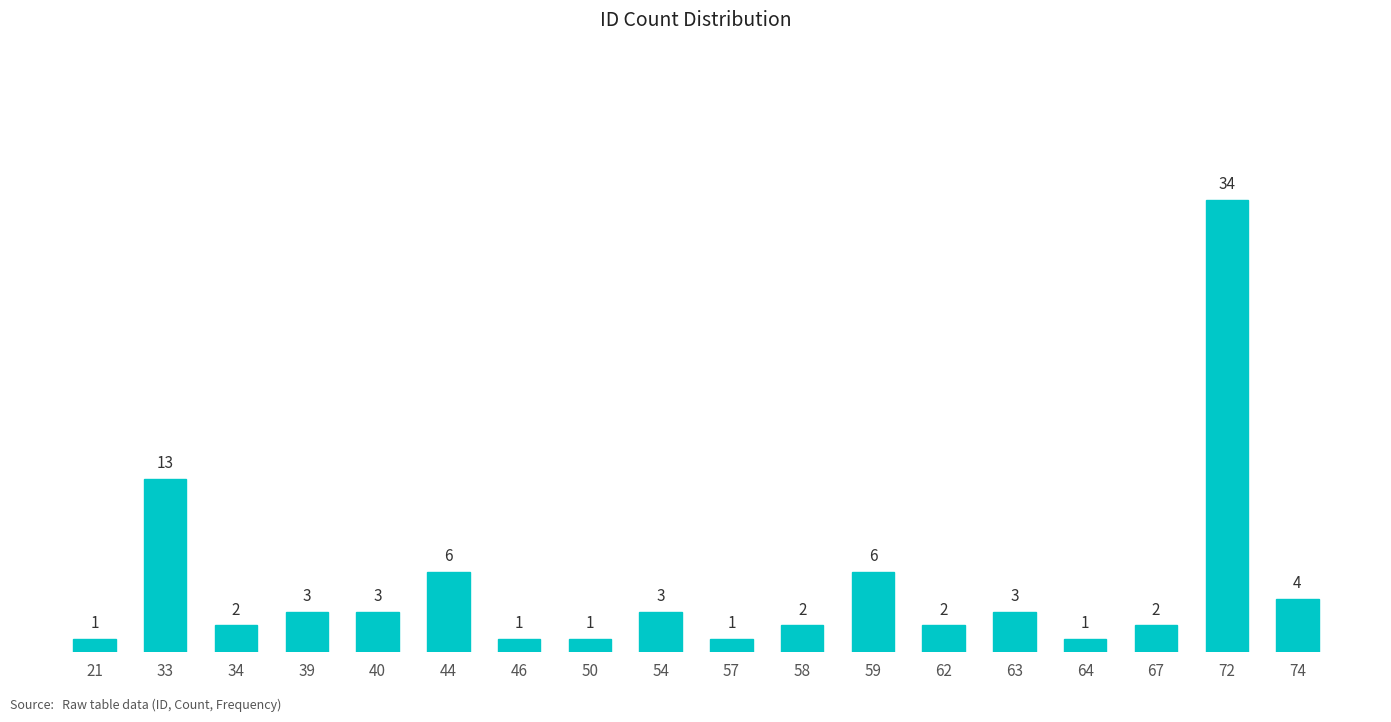

How many bars are there in total?

18